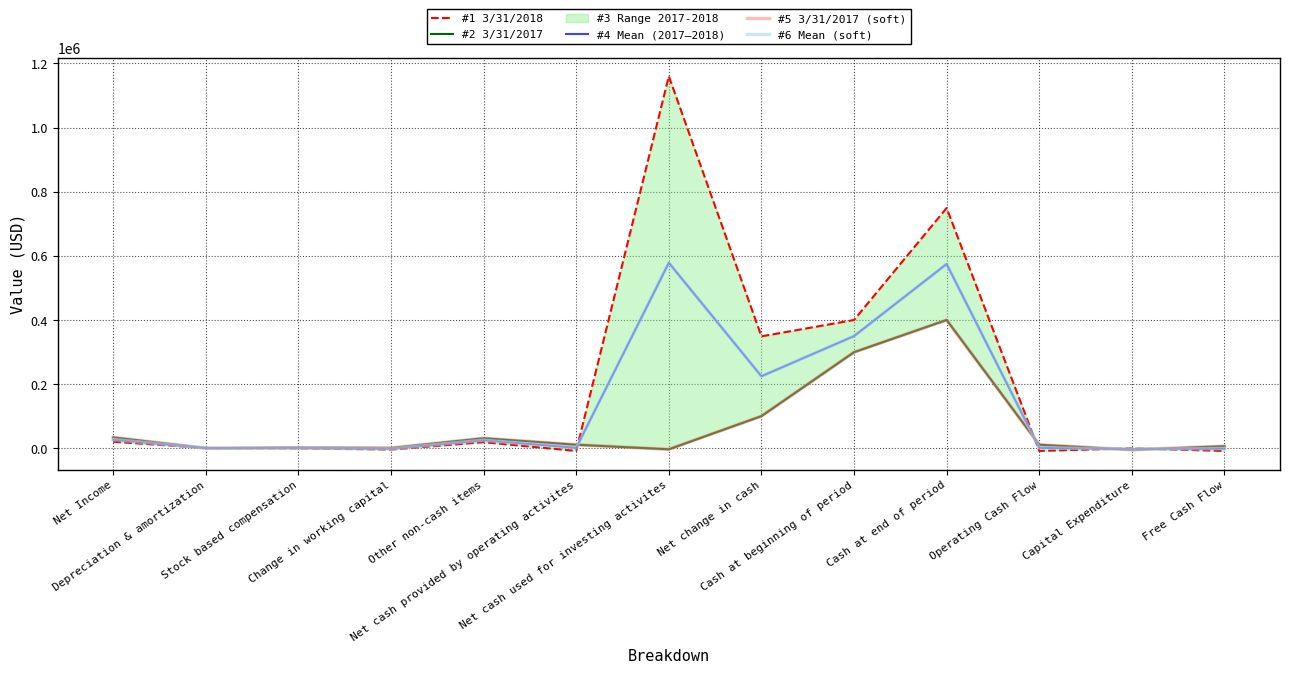

How many categories are shown in the chart?

13